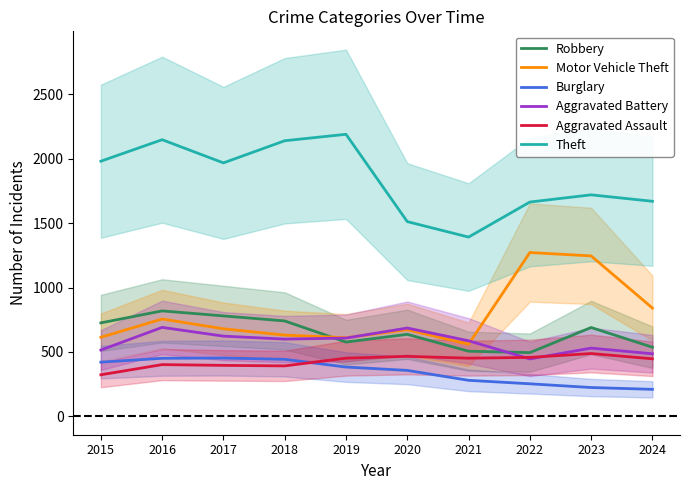

True or false: Robbery and Burglary intersect in this chart.

False